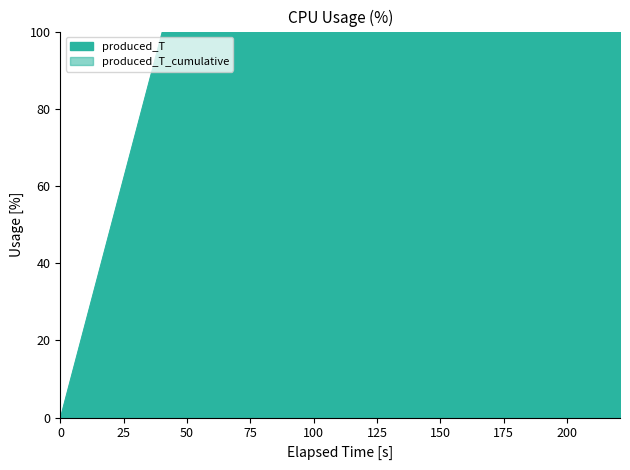

What is the greatest value displayed?

100.0